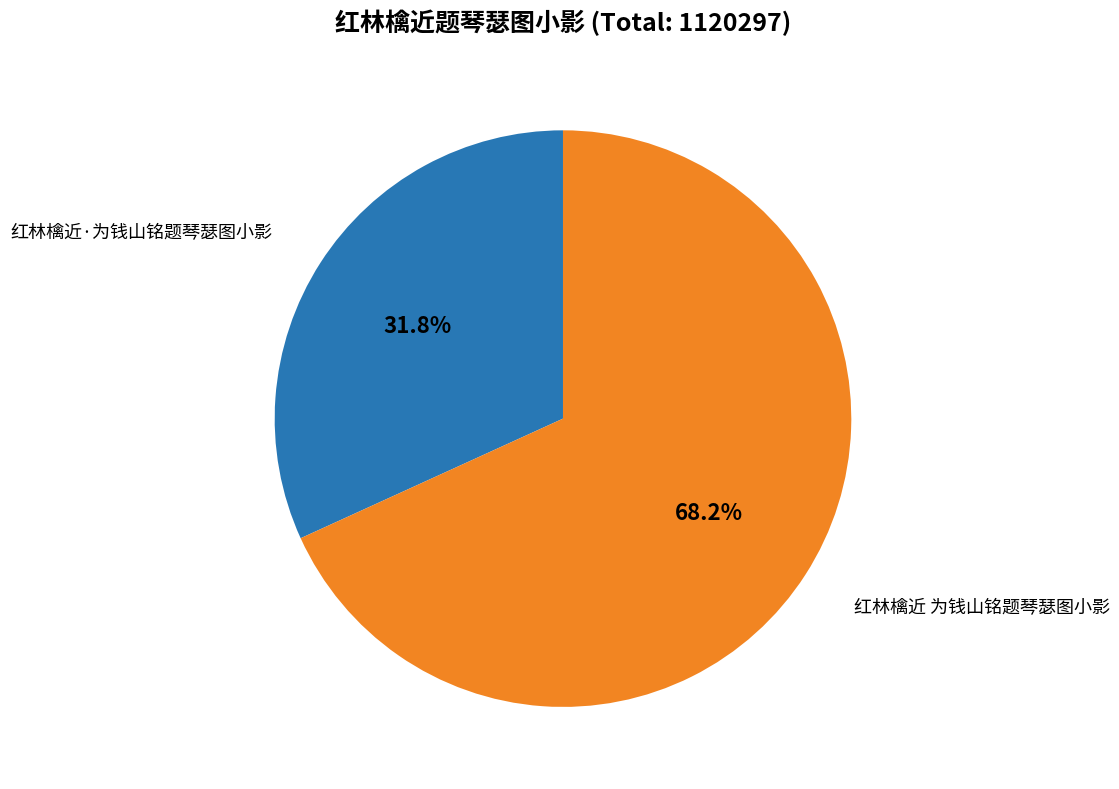

Which has a higher value, 红林檎近·为钱山铭题琴瑟图小影 or 红林檎近 为钱山铭题琴瑟图小影?

红林檎近 为钱山铭题琴瑟图小影